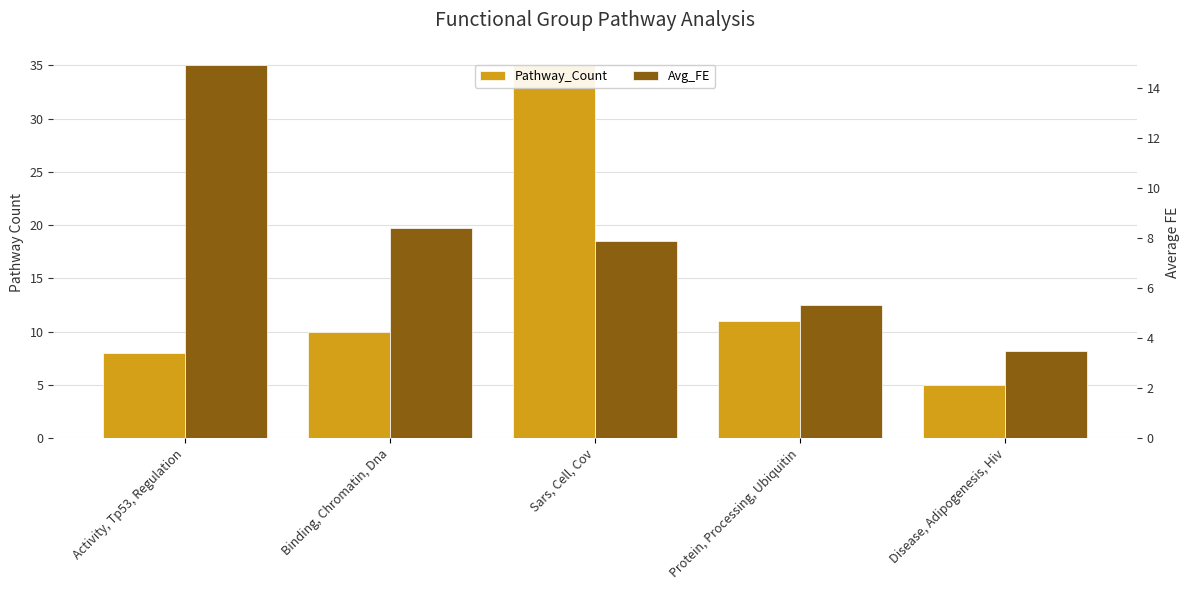

Is it true that Pathway_Count equals 10.0 at Binding, Chromatin, Dna?

True